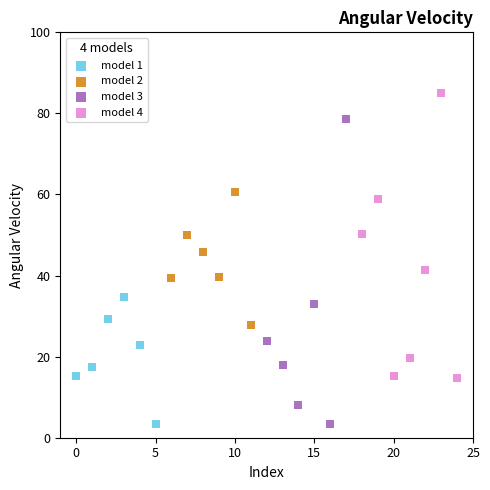

Which series has the widest spread of Y values?

model 3